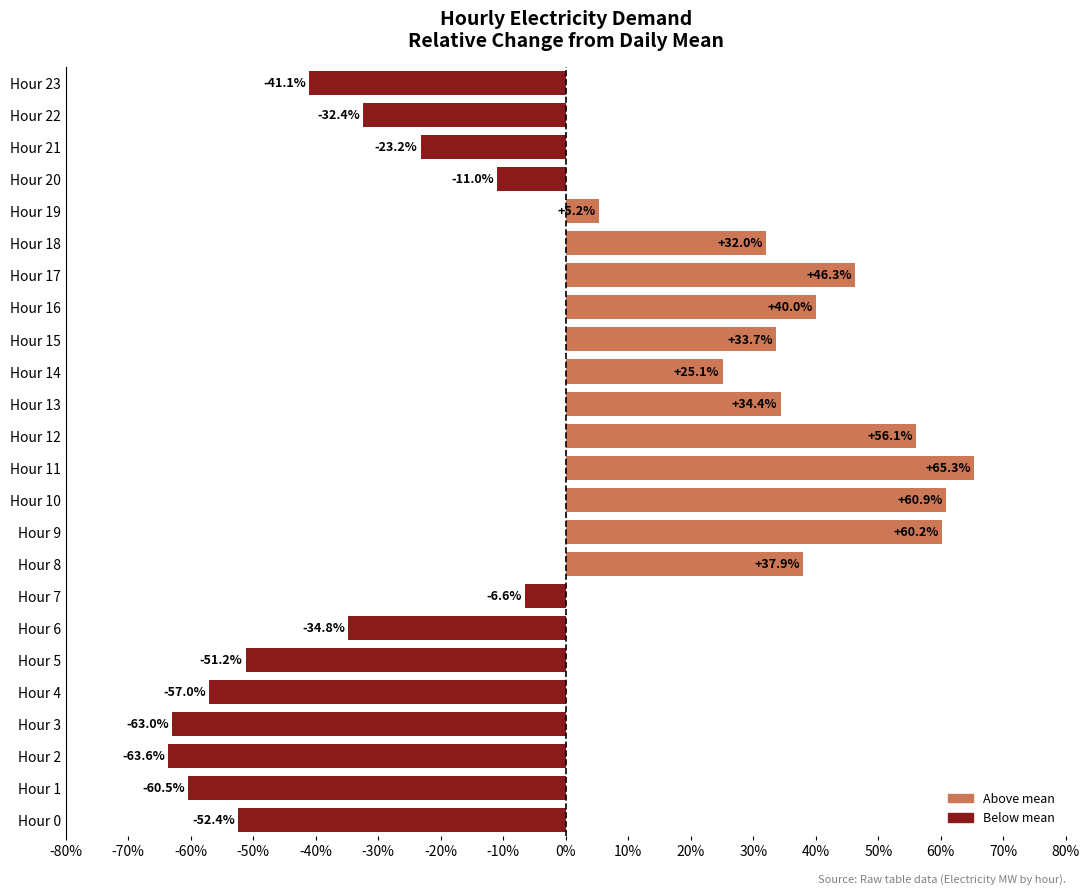

How many data points are less than 5?

12